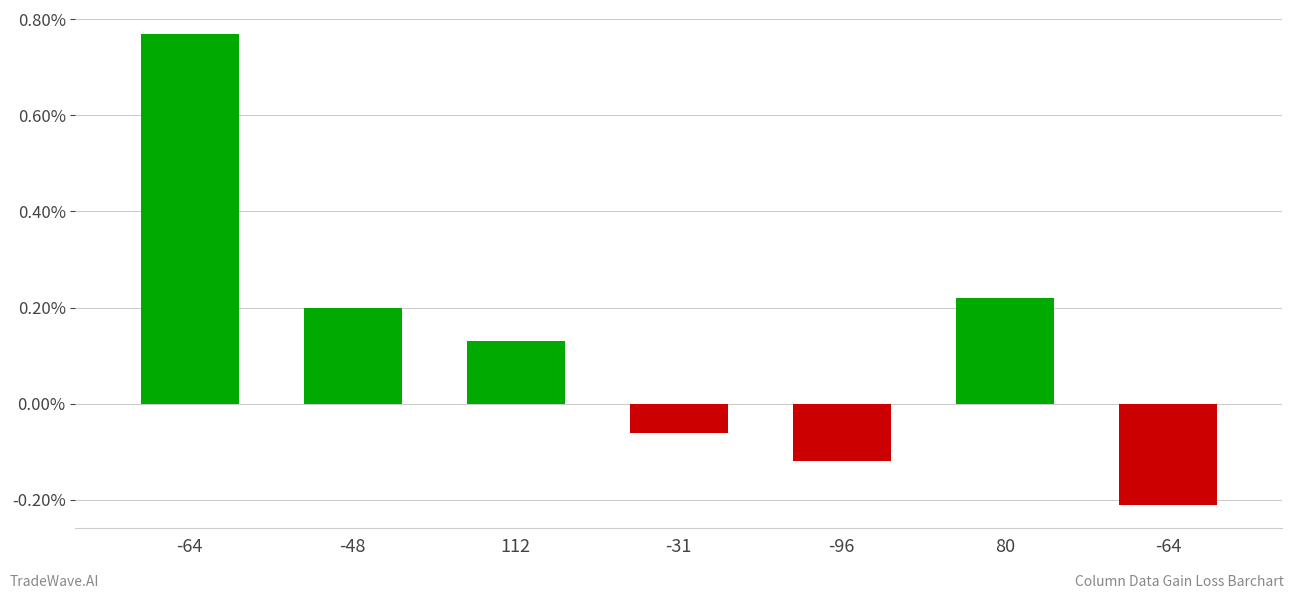

List the labels in order of value, largest first.

-64, 80, -48, 112, -31, -96, -64